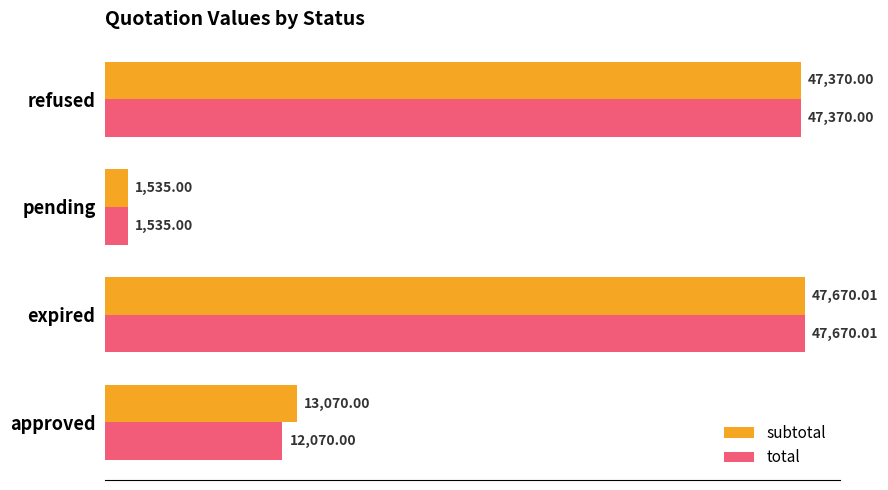

Rank the categories by subtotal value from highest to lowest.

expired, refused, approved, pending